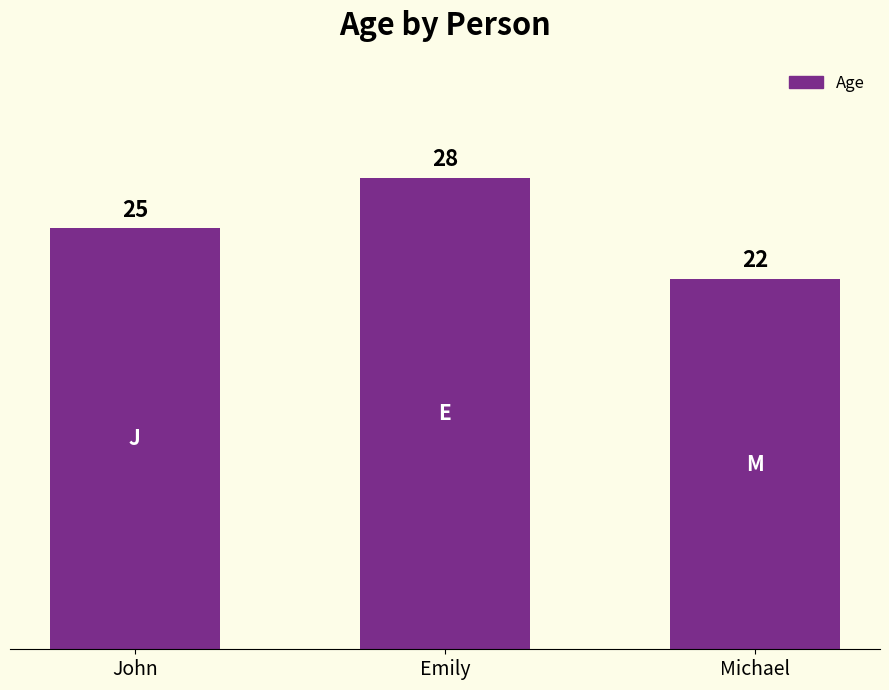

Count the number of data series in this chart.

1